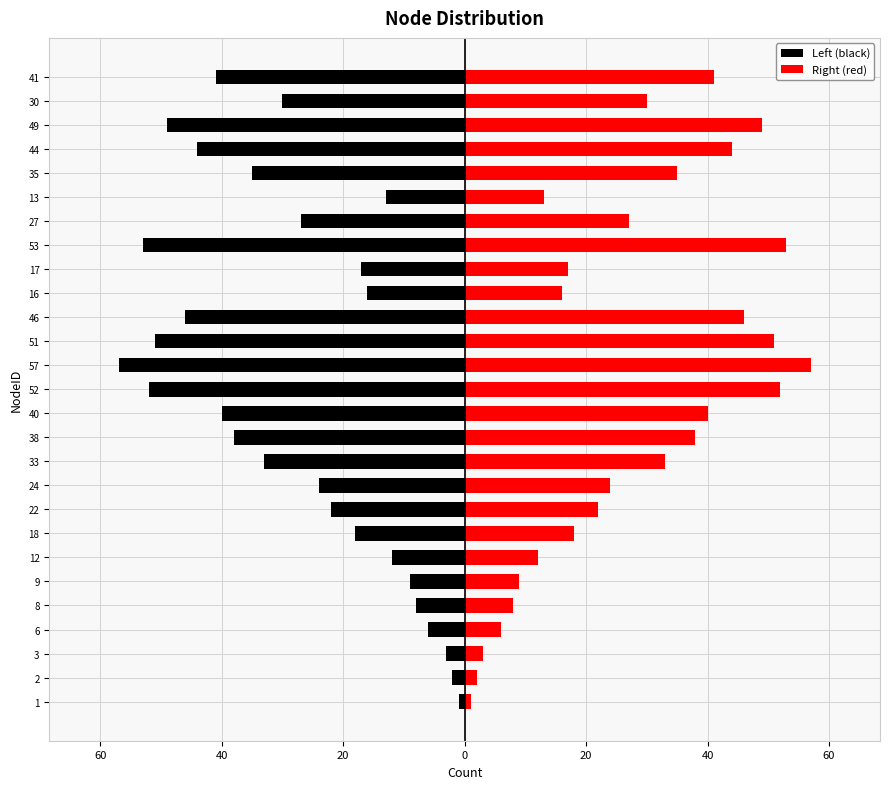

How many bars are there in each group?

2